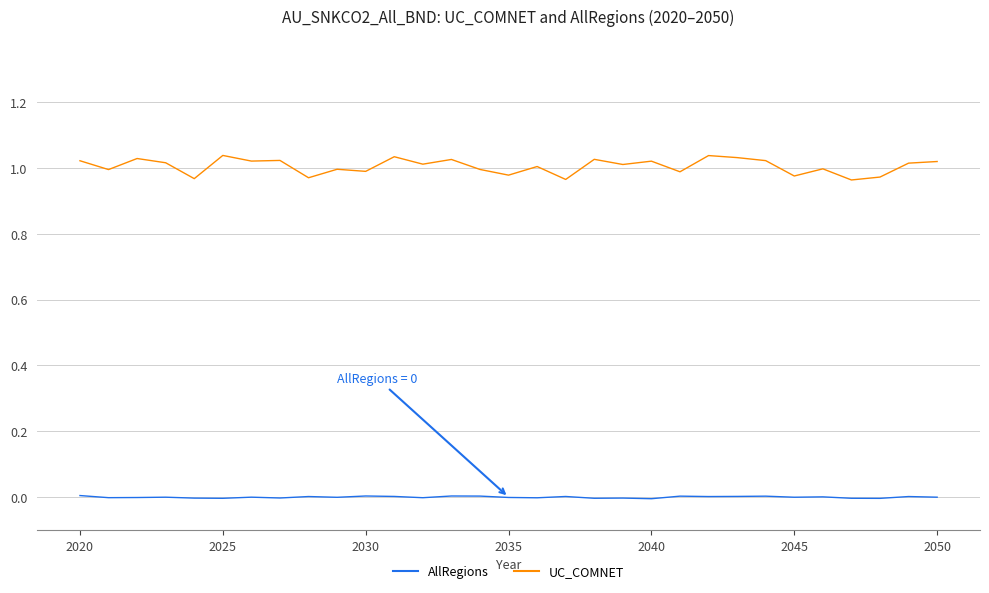

Which series has the largest total across all categories?

UC_COMNET